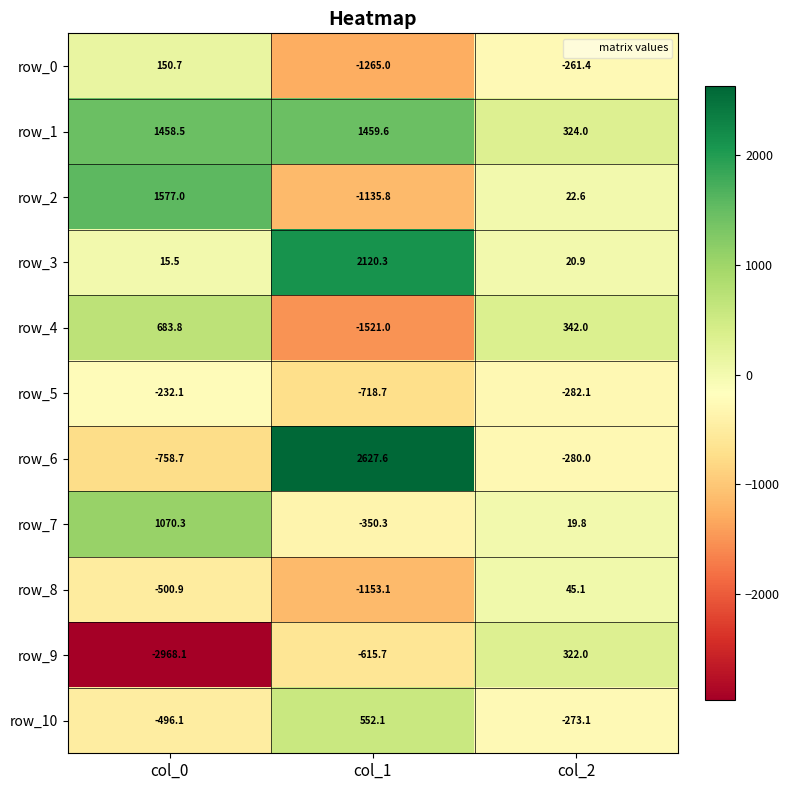

At which label does row_6 reach its minimum?

col_0